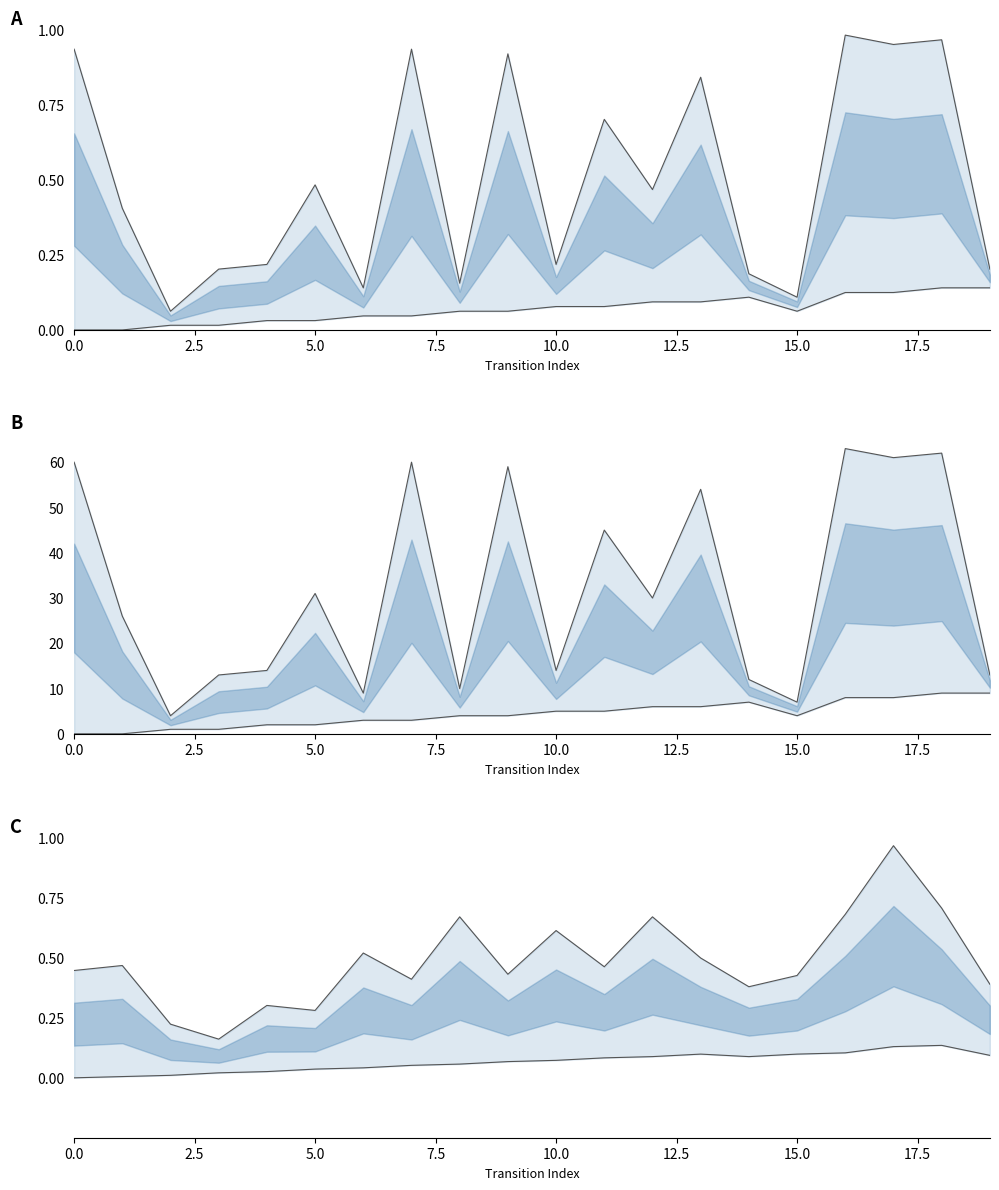

What is the approximate value of upper at 19?

0.4